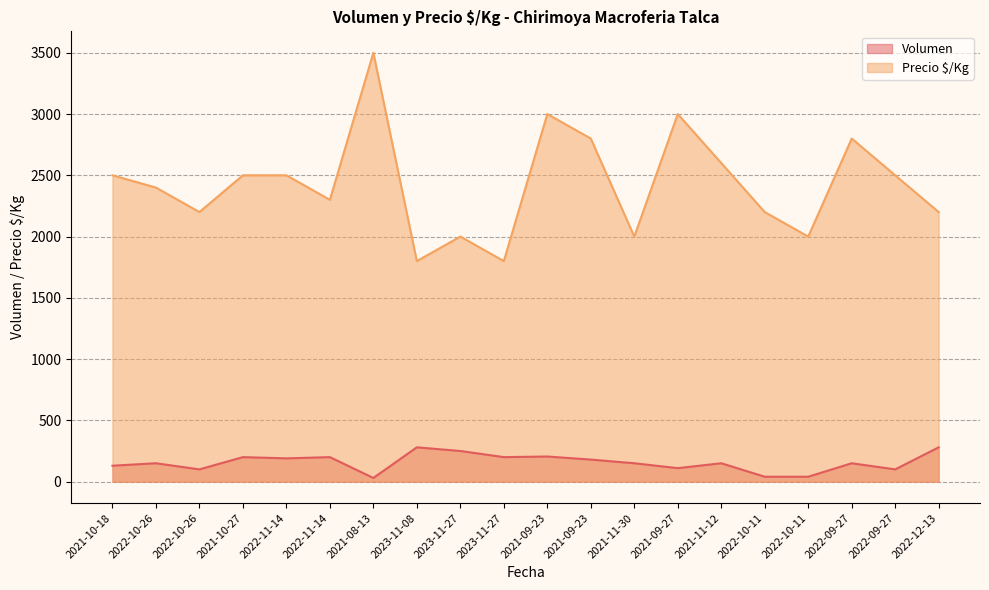

What is the minimum value for Volumen?

30